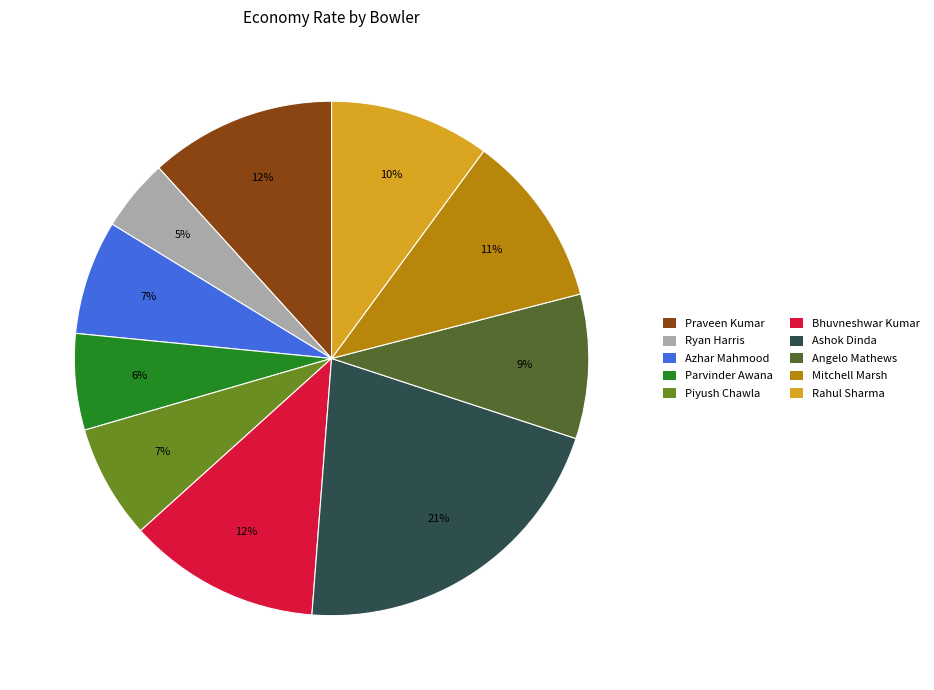

Is there a majority slice in this chart?

No